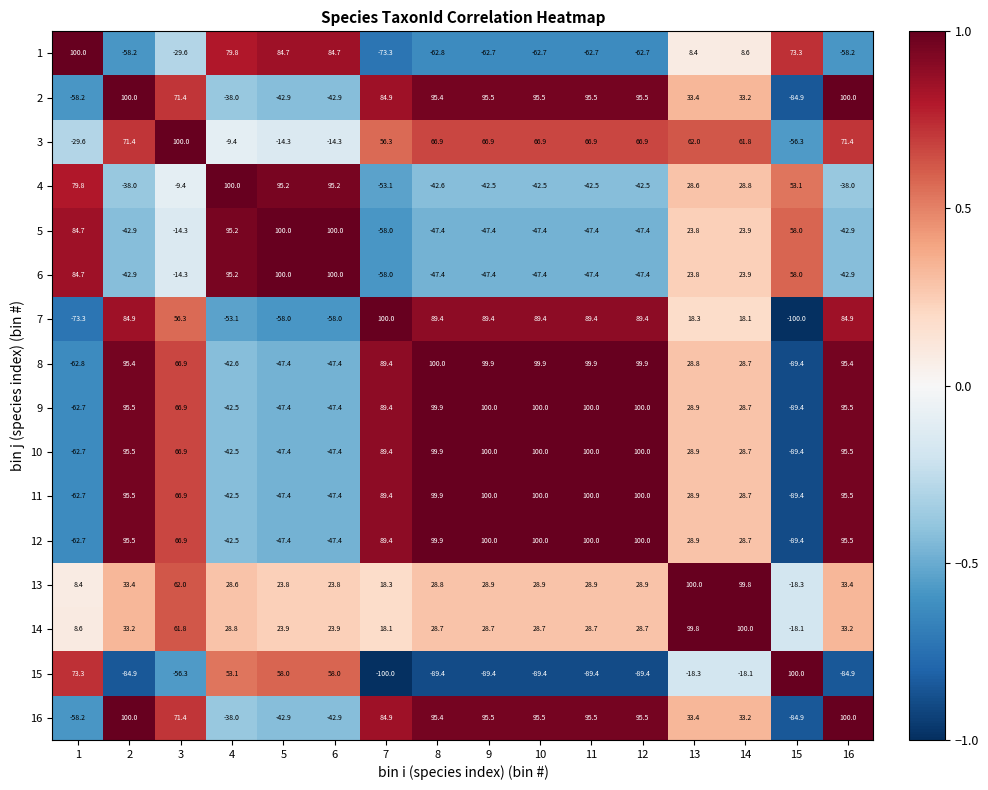

What is the sum of the 3 values at 12 and 5?

52.6